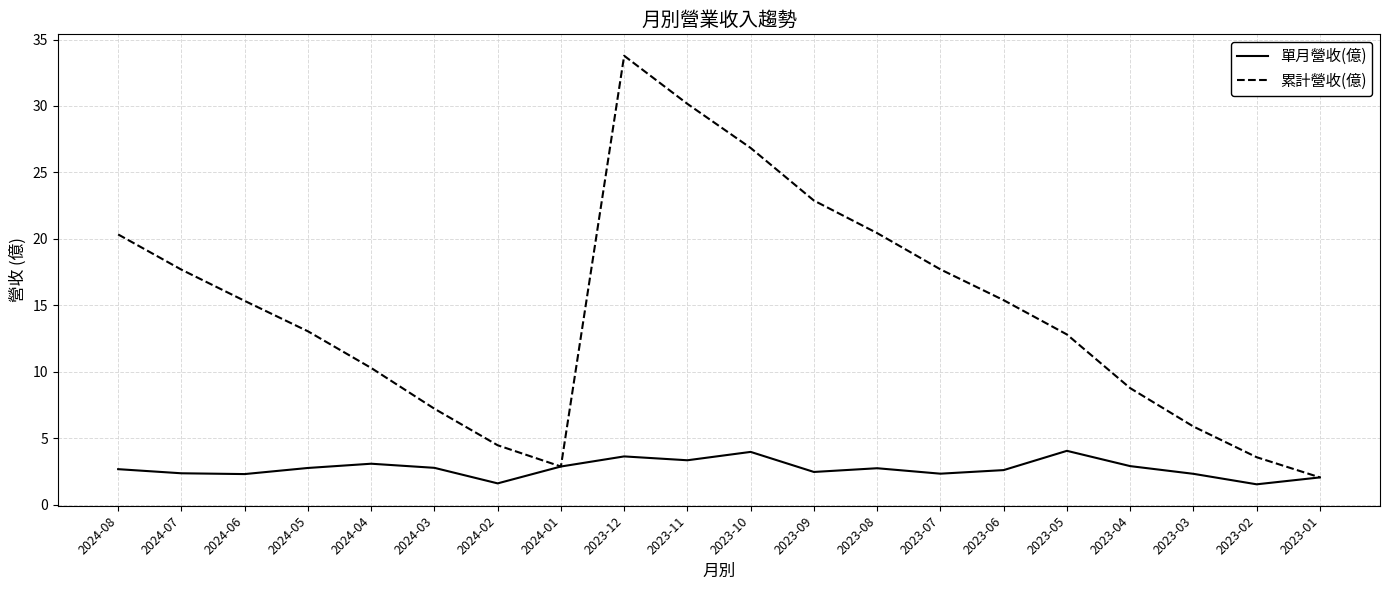

What position from the left is 2023-06?

15